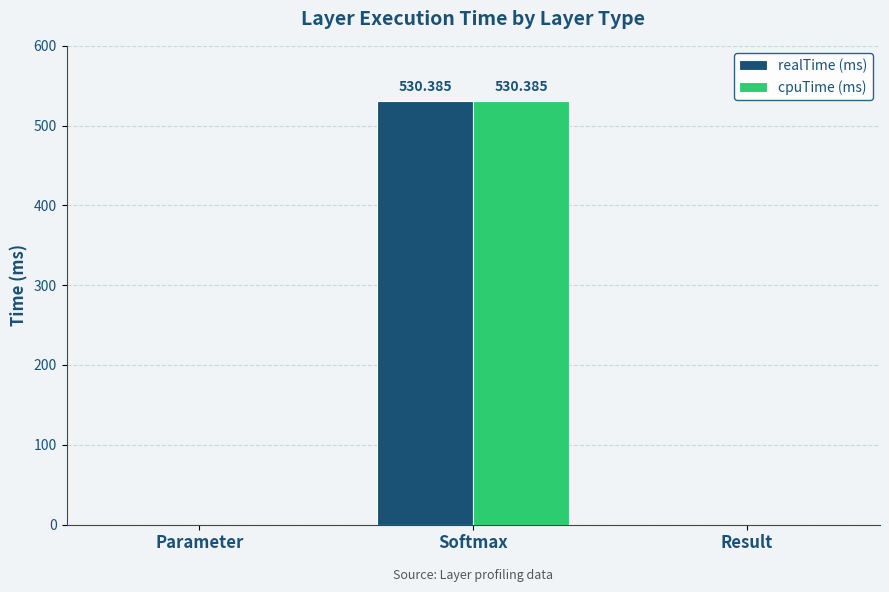

At which category is the sum across all series the highest?

Softmax